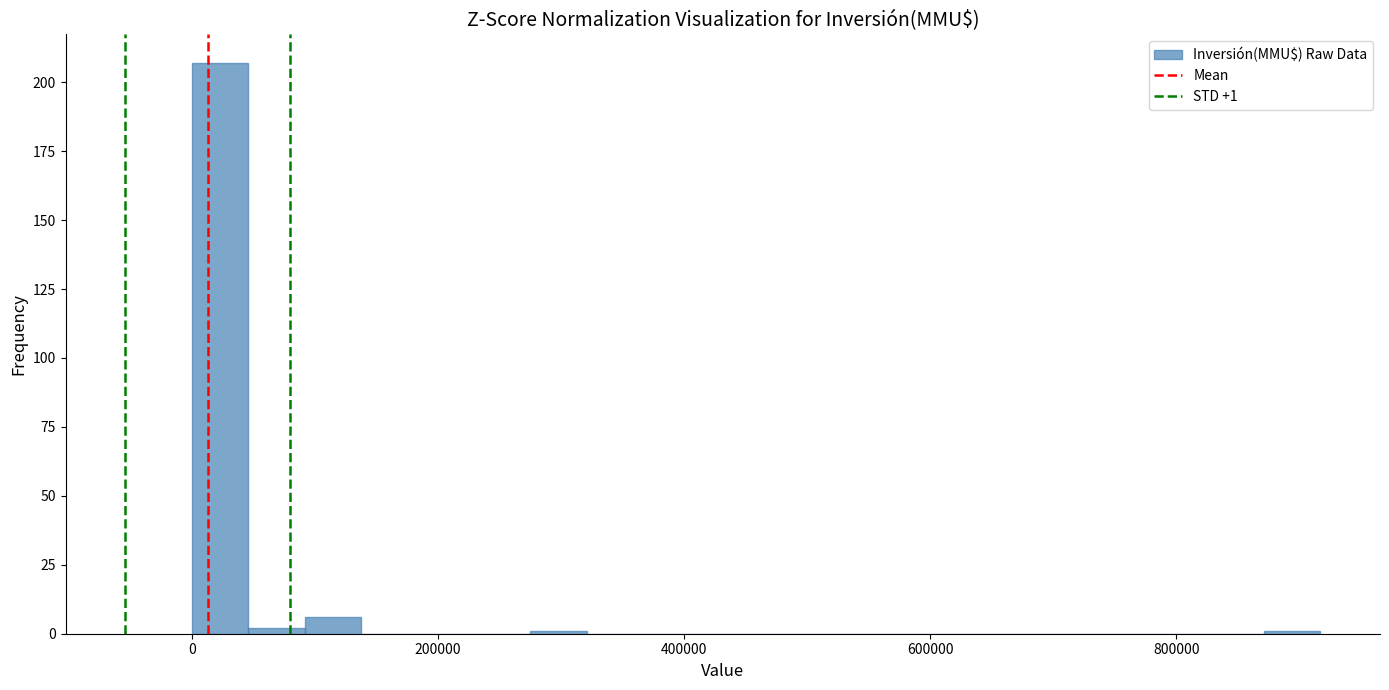

Read against the x-axis, roughly where is the centre of the tallest bar?

20000